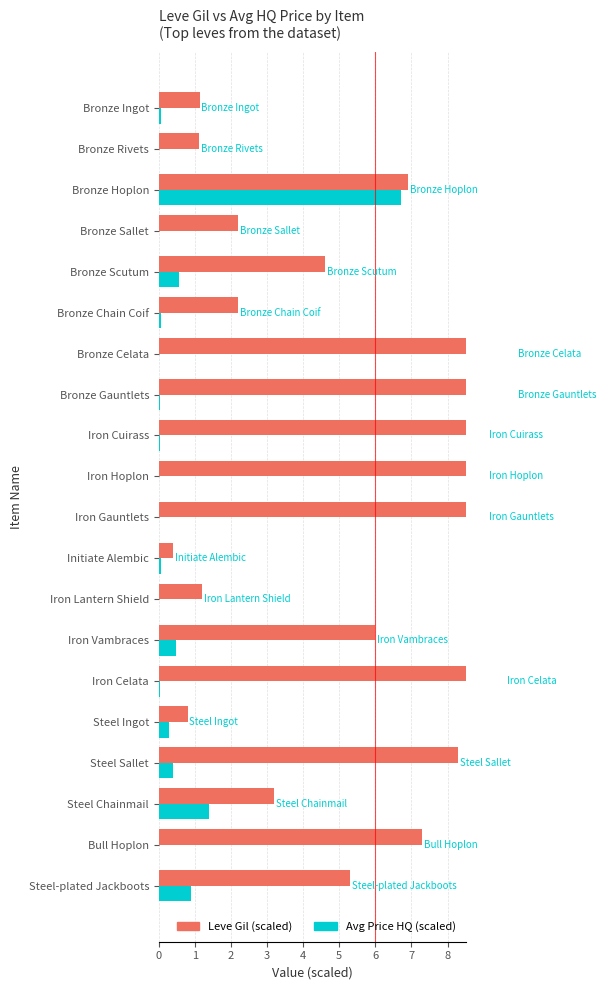

Reading right to left, what are all the values shown in this chart?

Leve Gil (scaled): 5.3	7.3	3.2	8.3	0.8	9.6	6.0	1.2	0.4	9.1	9.1	9.1	9.9	9.9	2.2	4.6	2.2	6.9	1.1	1.1
Avg Price HQ (scaled): 0.9	0.0	1.4	0.4	0.3	0.0	0.5	0.0	0.1	0.0	0.0	0.0	0.0	0.0	0.1	0.6	0.0	6.7	0.0	0.1